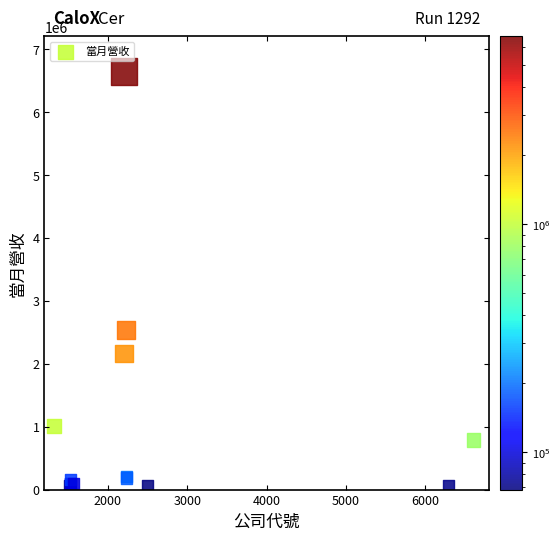

What Y value in the scatter plot is closest to 3357227?

2530300